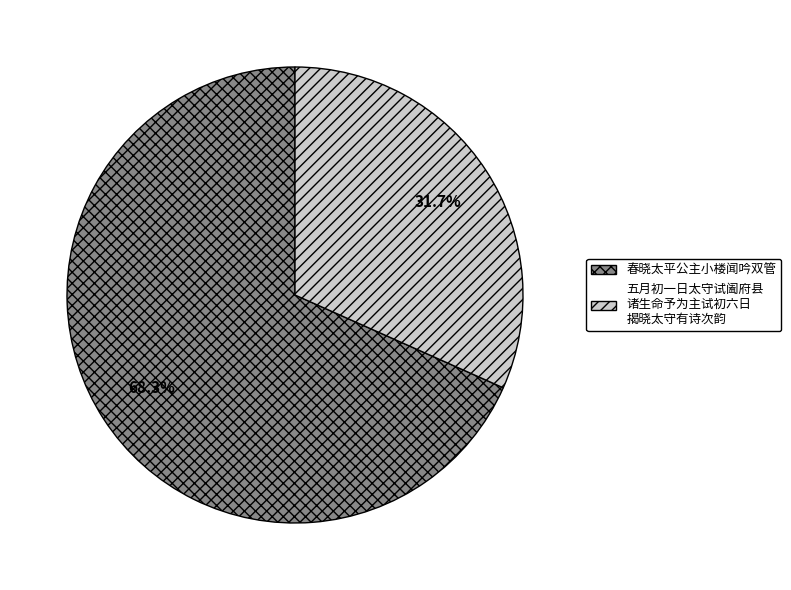

Is there any slice that represents more than half of the pie?

Yes